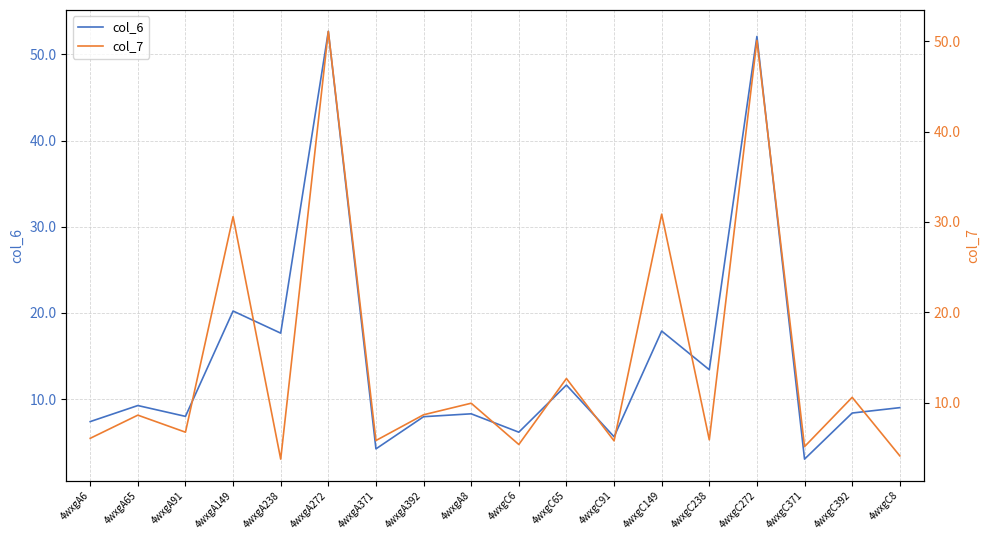

Is this an area chart (filled region under the line)?

No